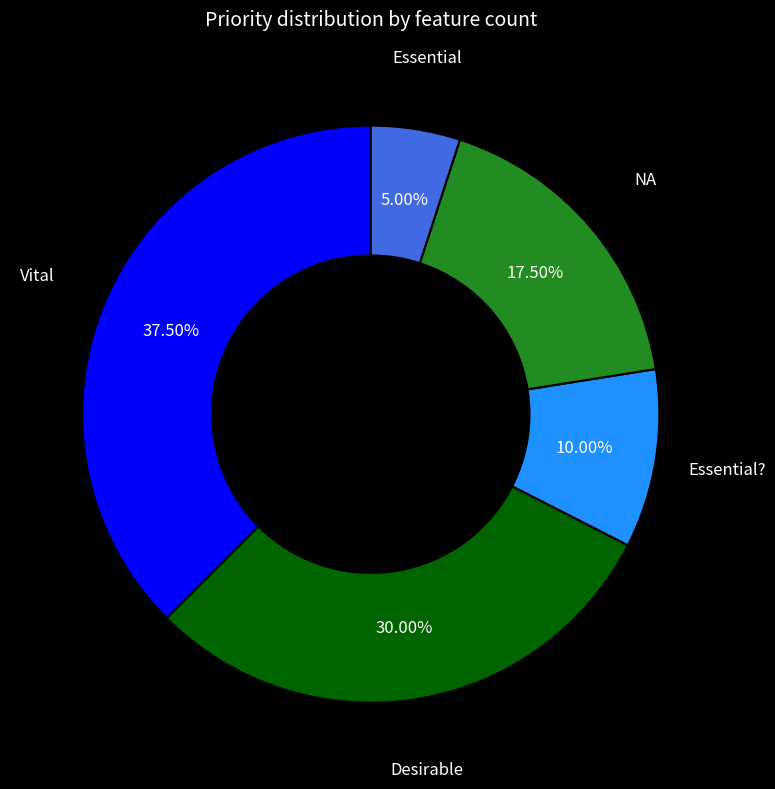

What is the largest slice in the pie chart?

Vital